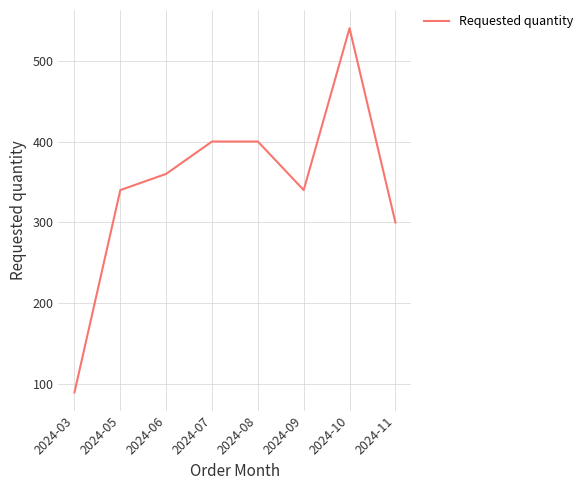

What is the difference between the values at 2024-11 and 2024-09?

40